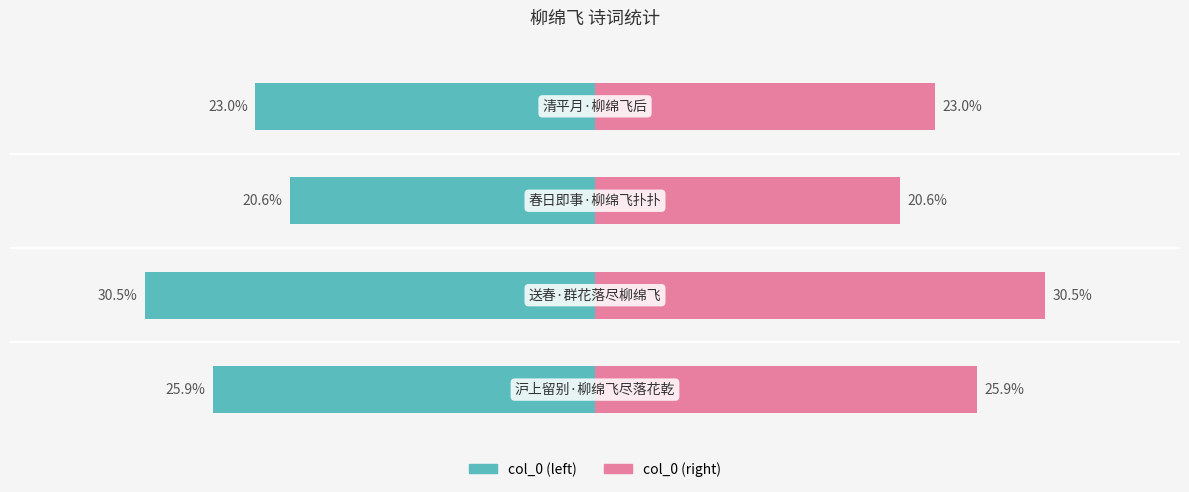

Rank the series by their average value, from highest to lowest.

col_0 (right), col_0 (left)